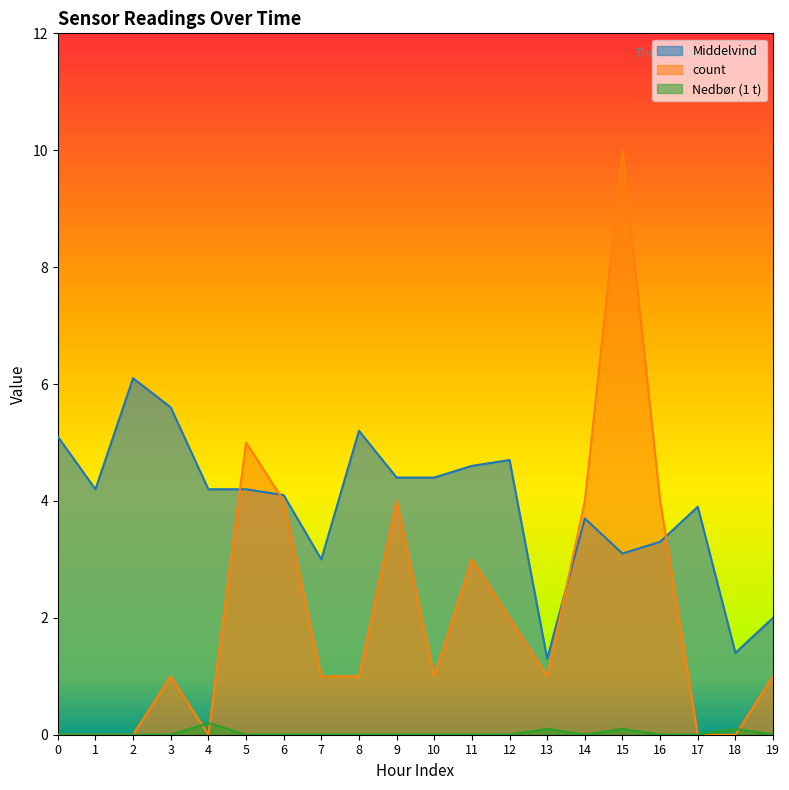

Does the chart have visible grid lines?

No